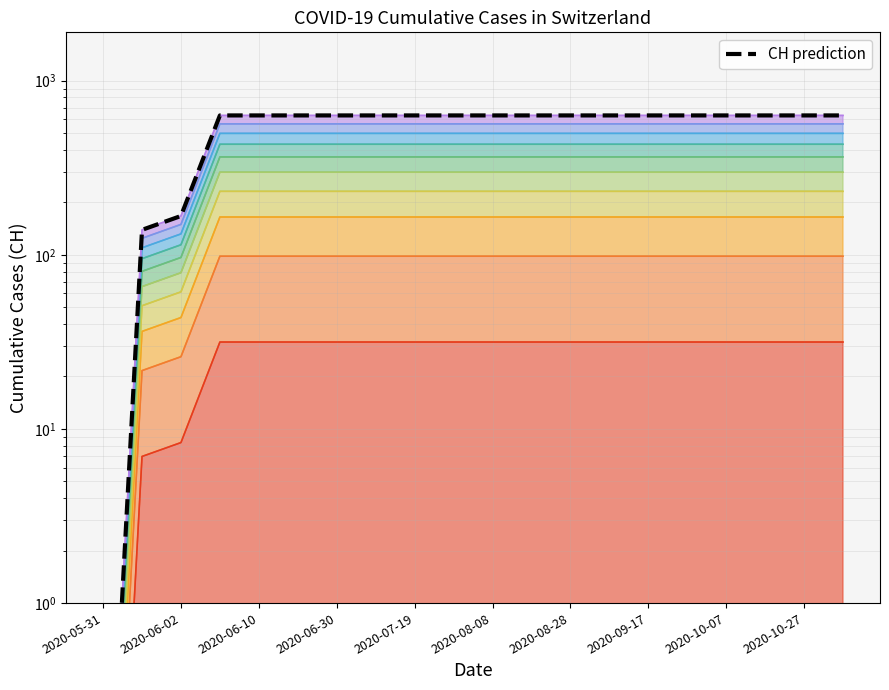

What is the value of the 4th point from the left?

631.0